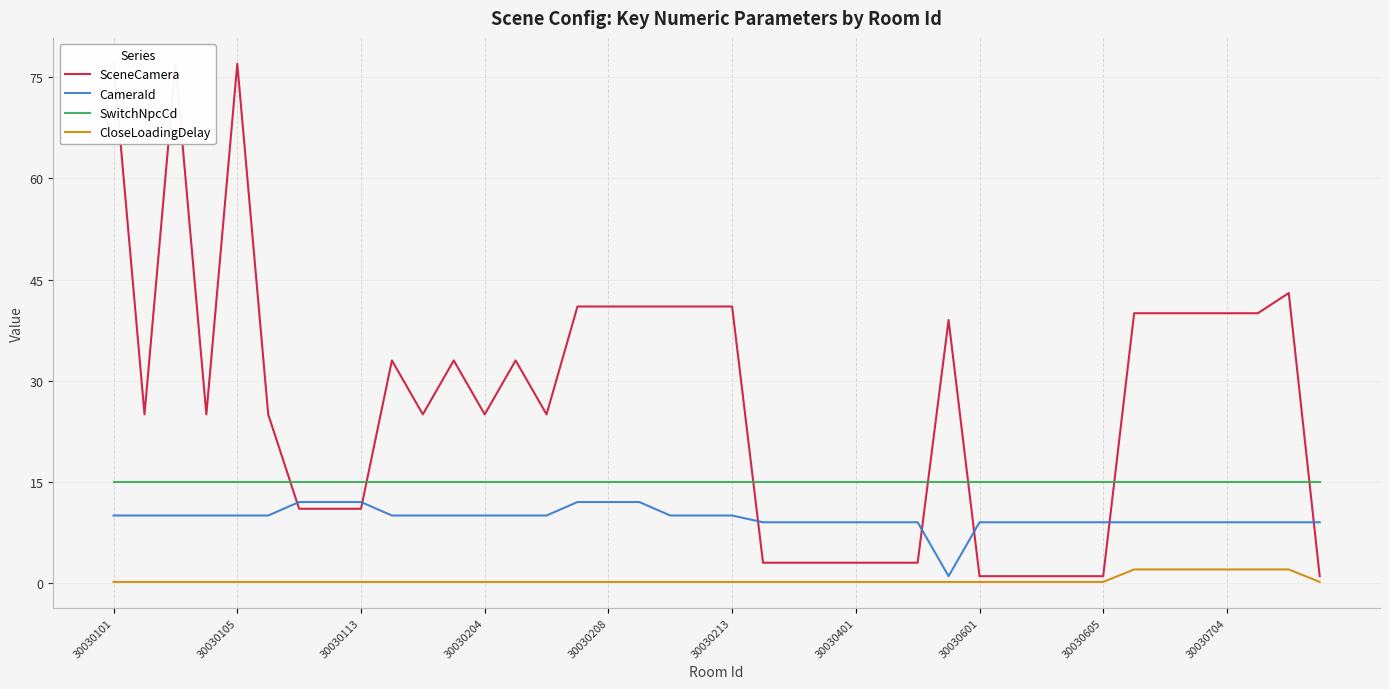

True or false: SwitchNpcCd and CloseLoadingDelay intersect in this chart.

False